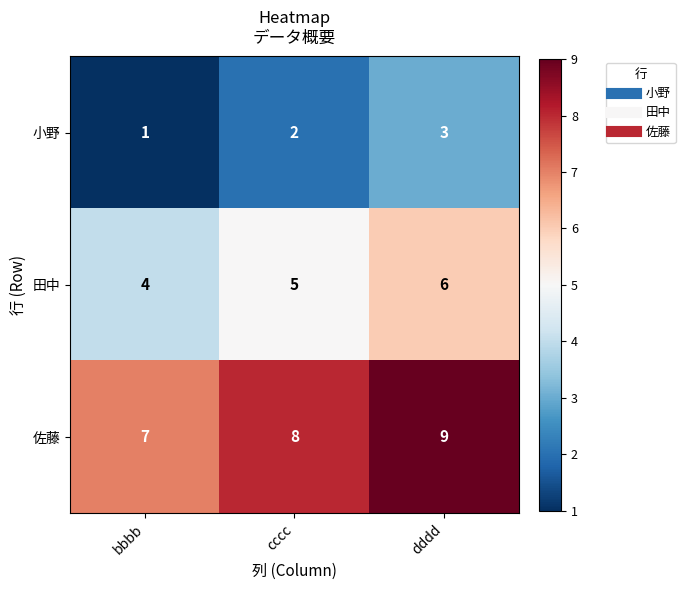

What is the average value of the 田中 series?

5